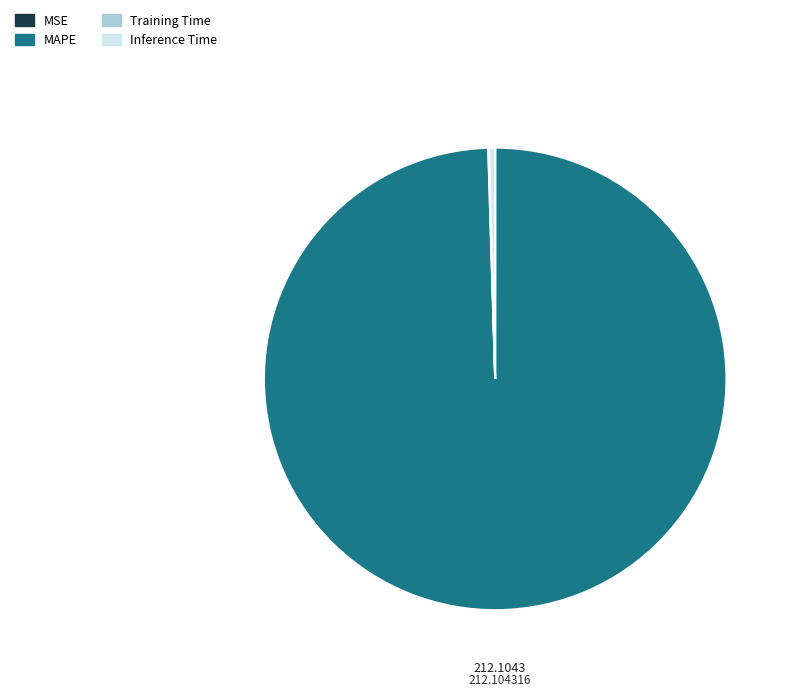

Which category accounts for the majority?

MAPE